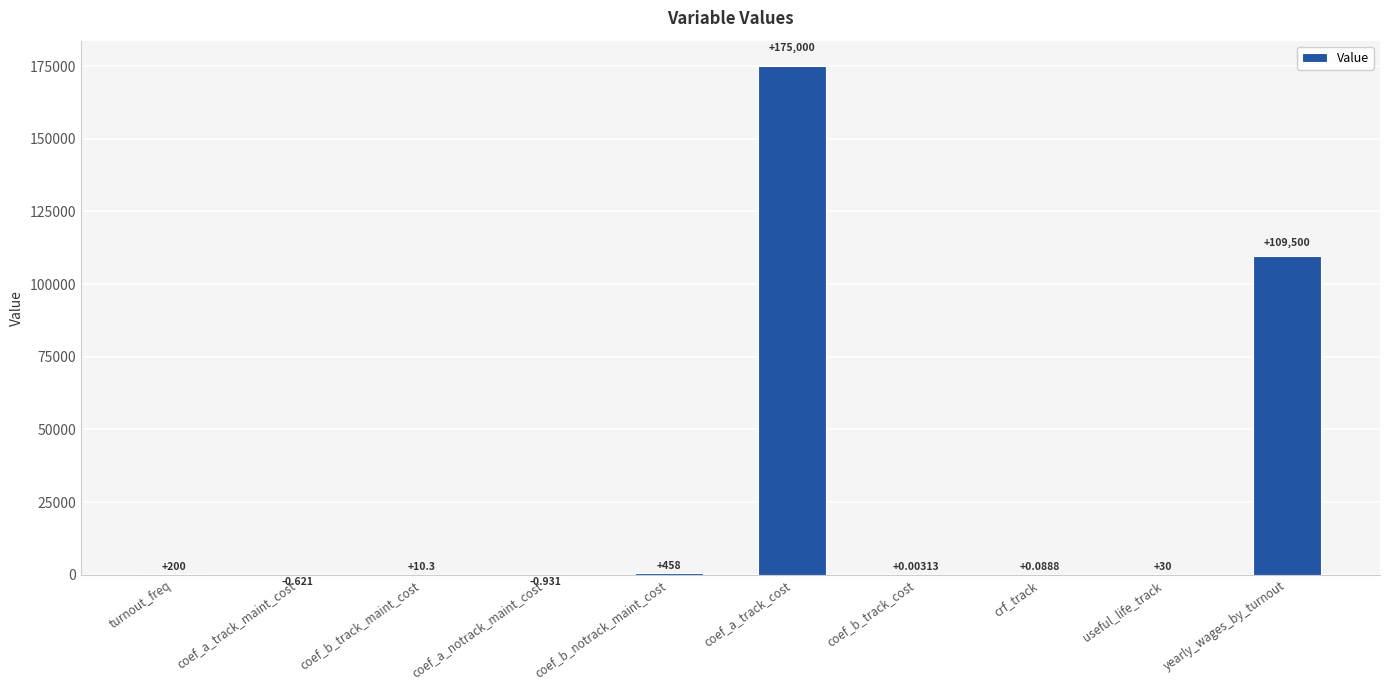

What is the change in value from coef_a_notrack_maint_cost to crf_track?

+1.0